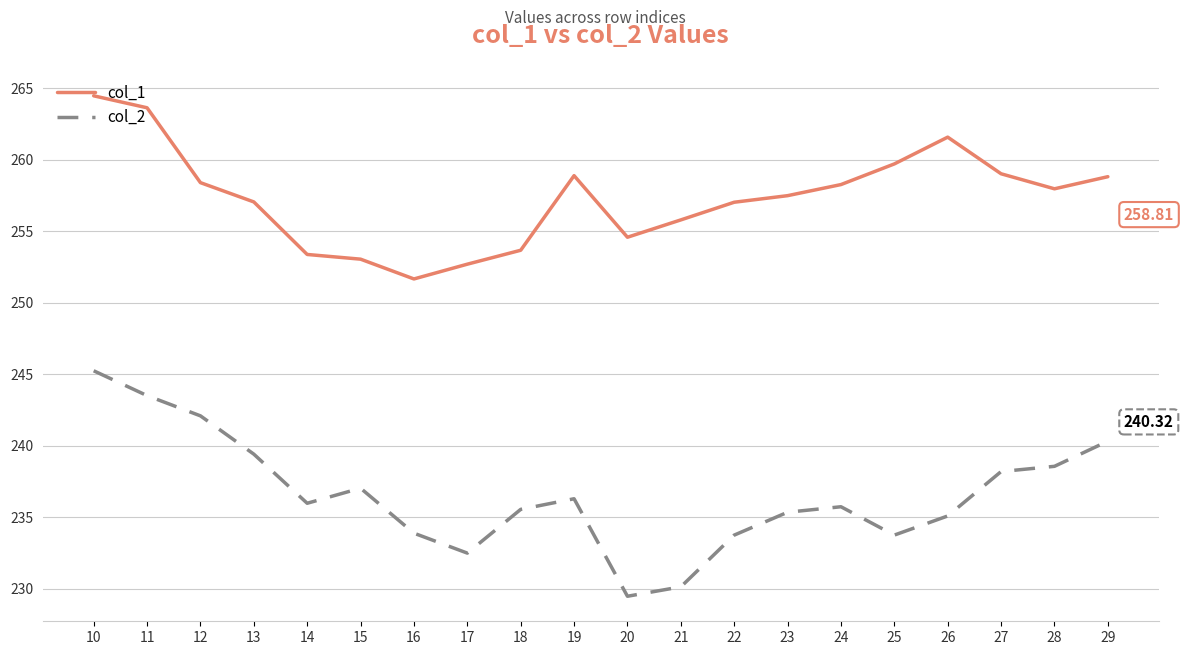

Between 27 and 28, which series saw the biggest shift?

col_1